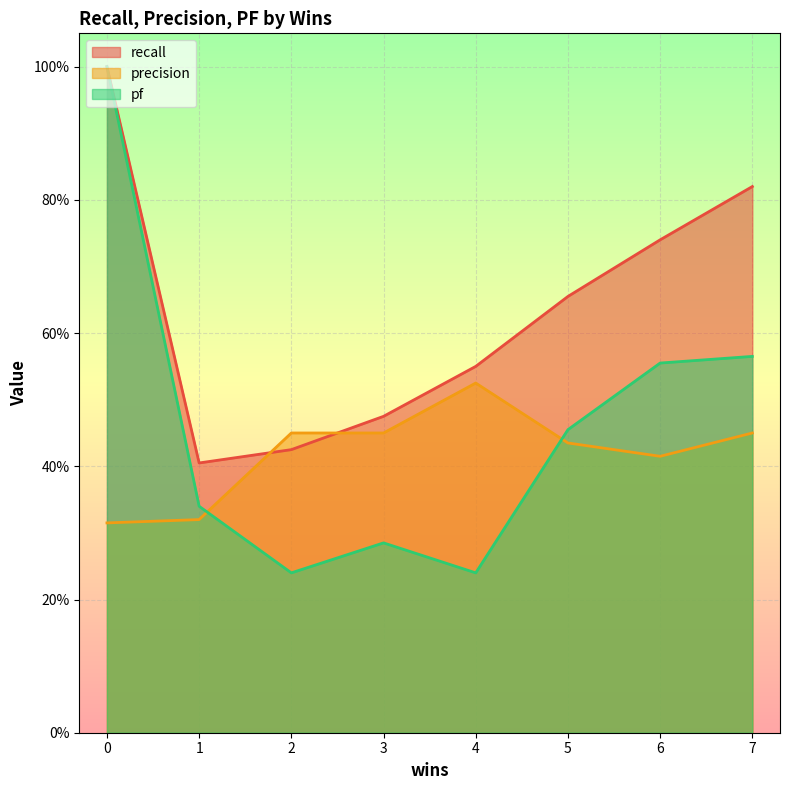

What is the difference between the maximum and minimum values in the precision series?

0.2